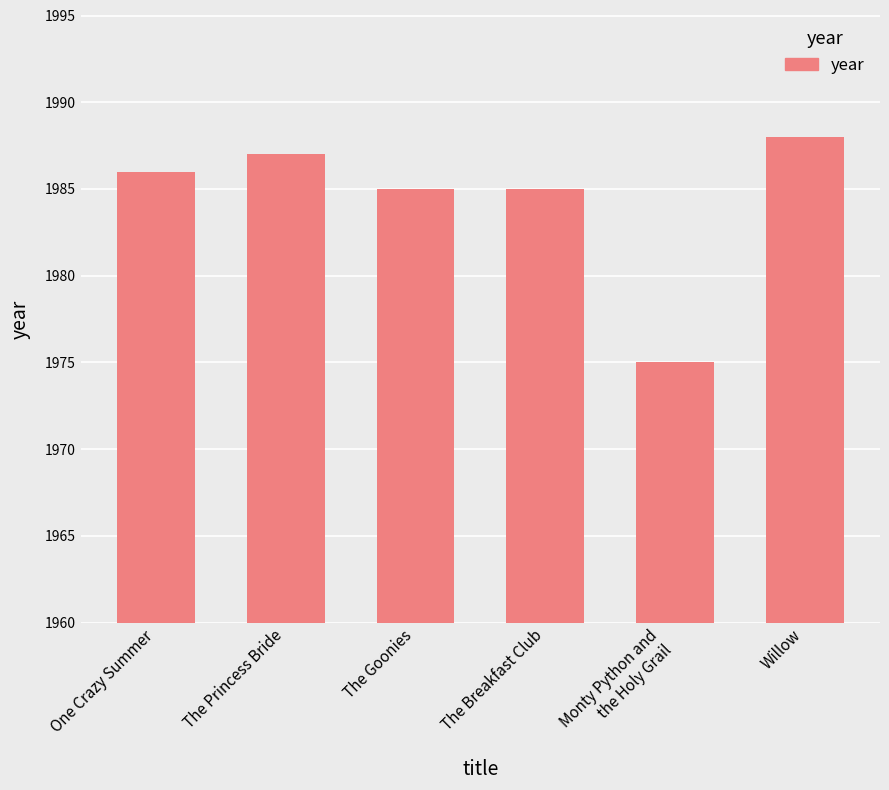

Are the bars horizontal?

No